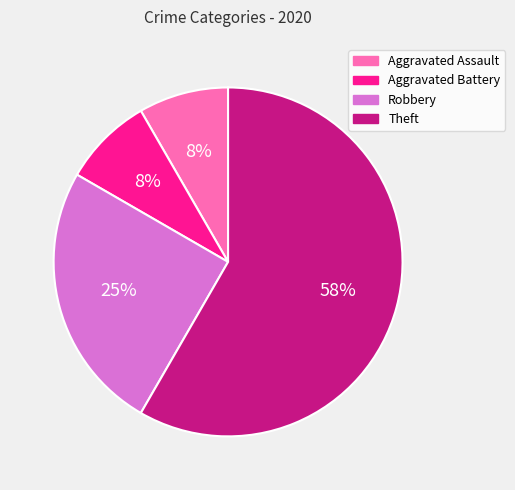

To the nearest percent, what is the combined percentage of Robbery and Aggravated Assault?

33%